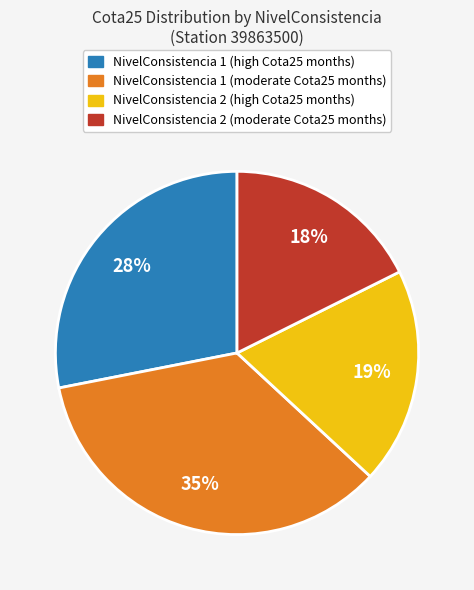

Does any single category account for the majority?

No